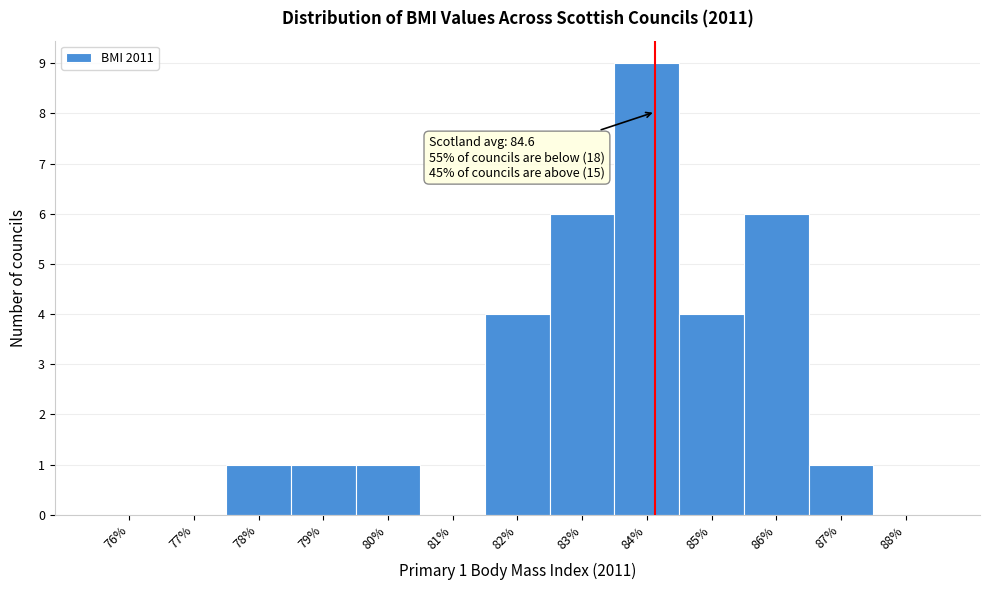

Reading right to left, extract all data points from this chart.

88%=0	87%=1	86%=6	85%=4	84%=9	83%=6	82%=4	81%=0	80%=1	79%=1	78%=1	77%=0	76%=0